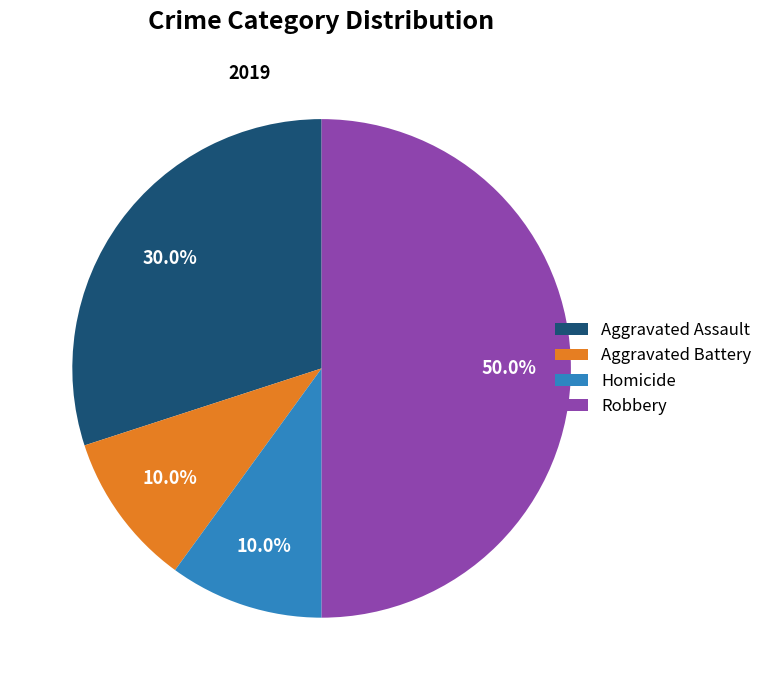

The Aggravated Assault slice represents 39% of the pie. True or false?

False